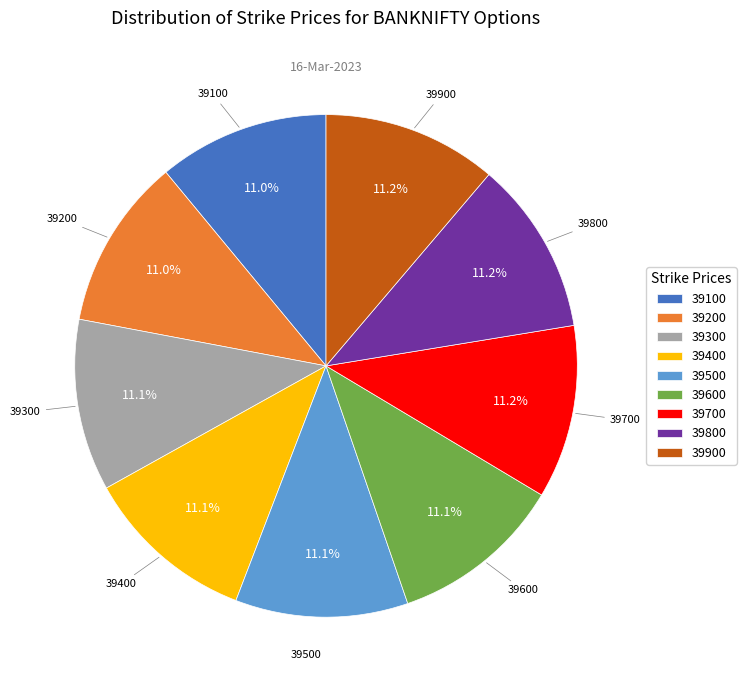

Combined, do 39800 and 39100 account for over 50%?

No